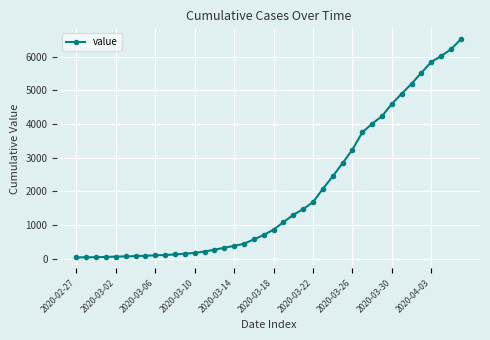

What is the difference between the second highest and minimum values?

6178